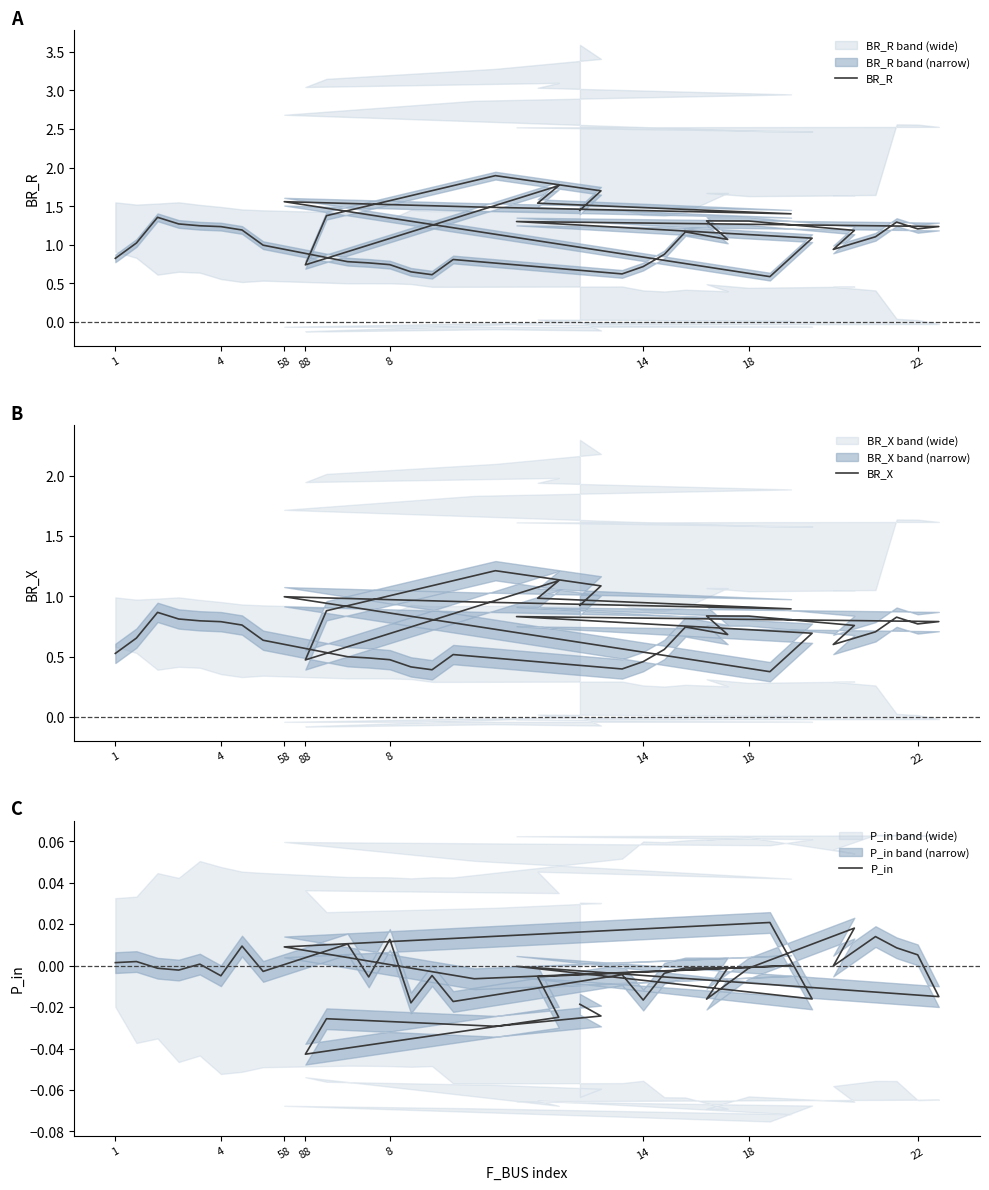

What is the total value across all series at 14?

2.1